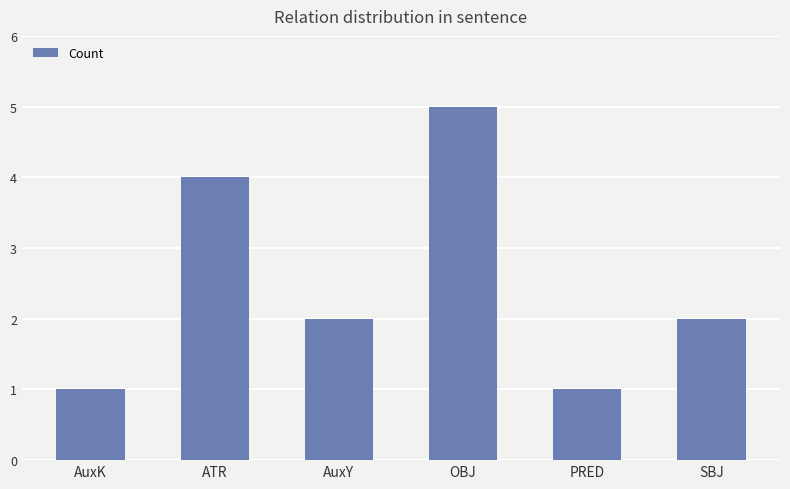

Reading left to right, transcribe all the data shown in this chart.

1	4	2	5	1	2